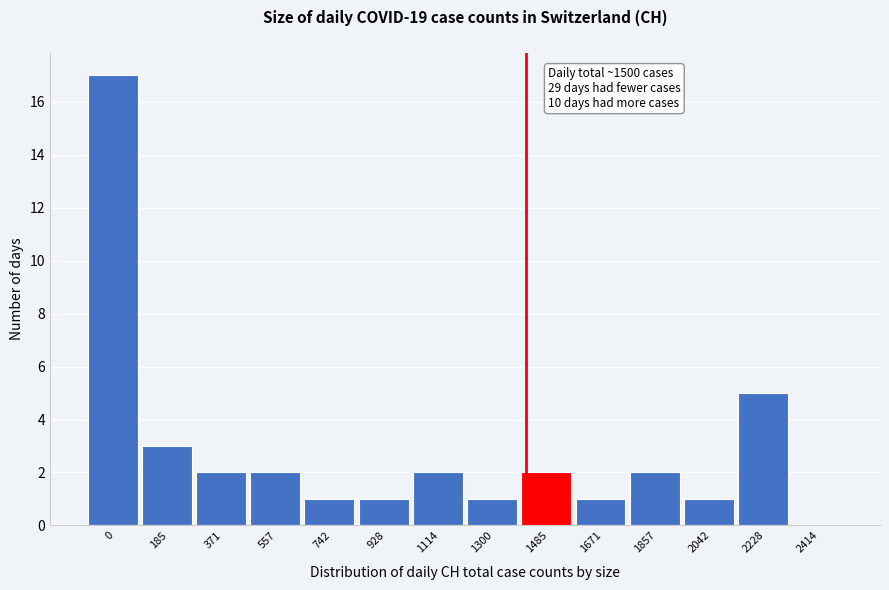

Reading left to right, transcribe all the data shown in this chart.

0=17	185=3	371=2	557=2	742=1	928=1	1114=2	1300=1	1485=2	1671=1	1857=2	2042=1	2228=5	2414=0